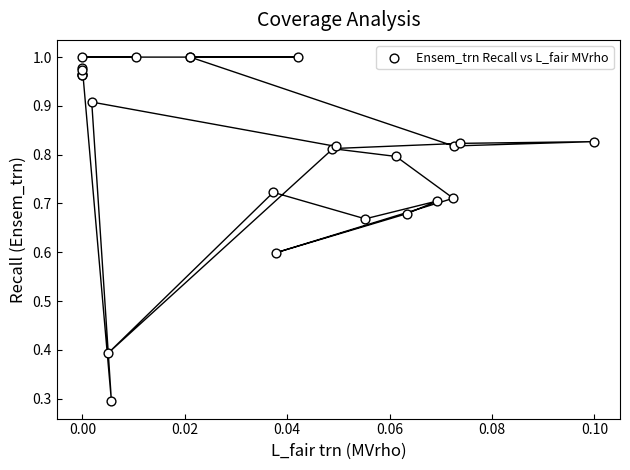

What Y value in the scatter plot is closest to 0?

0.3